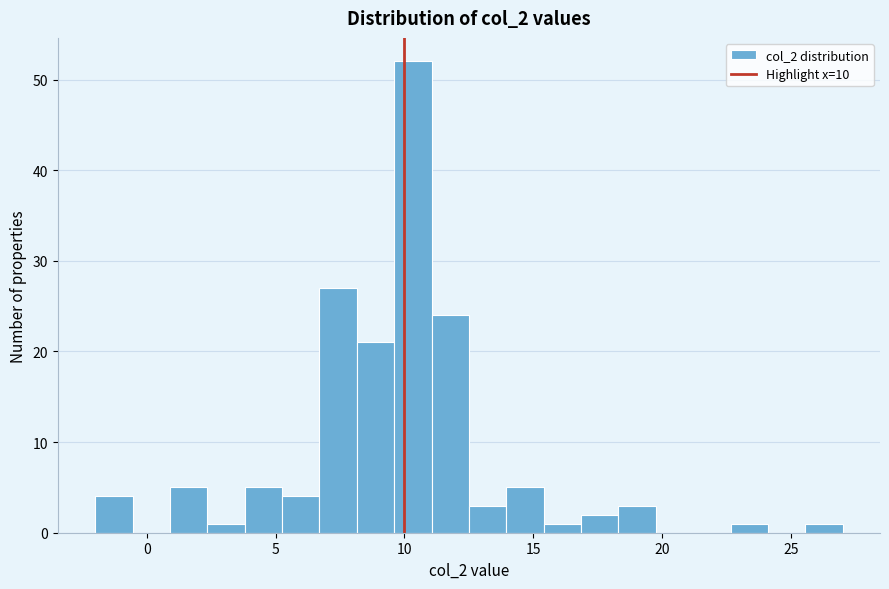

Around what value on the x-axis is the tallest bar? Give the approximate position of its centre, as read against the axis.

10.5